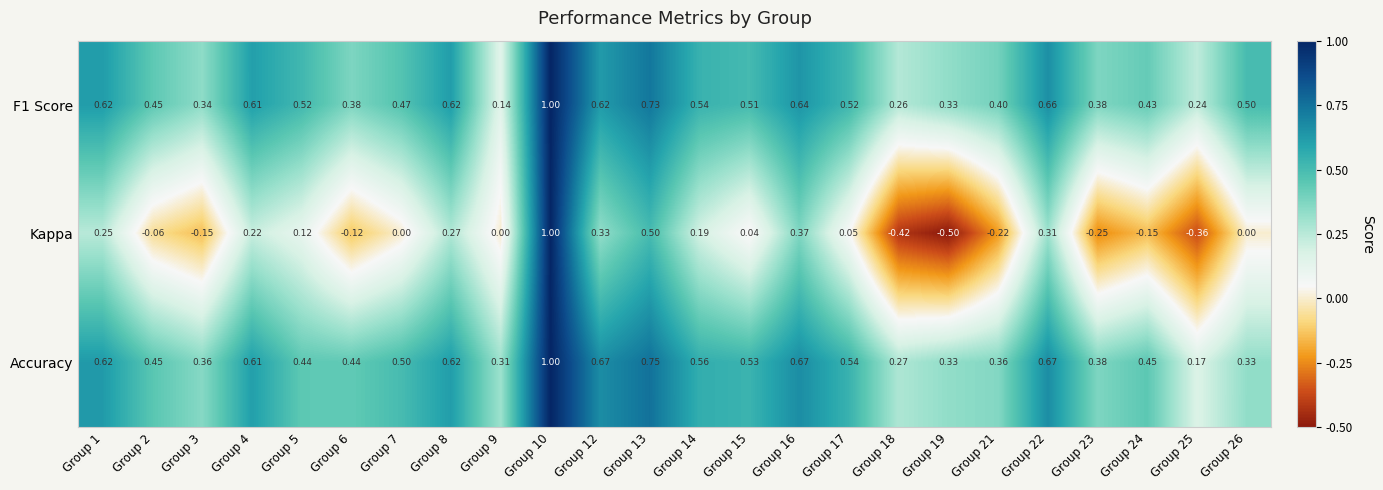

Which series has the largest total across all categories?

Accuracy